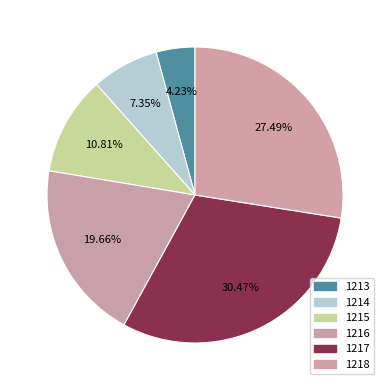

What is the largest slice in the pie chart?

1217